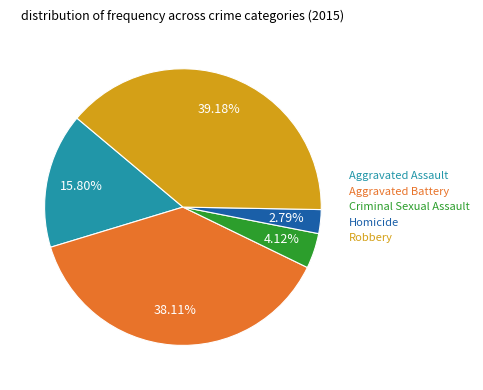

Count the number of slices in the pie.

5